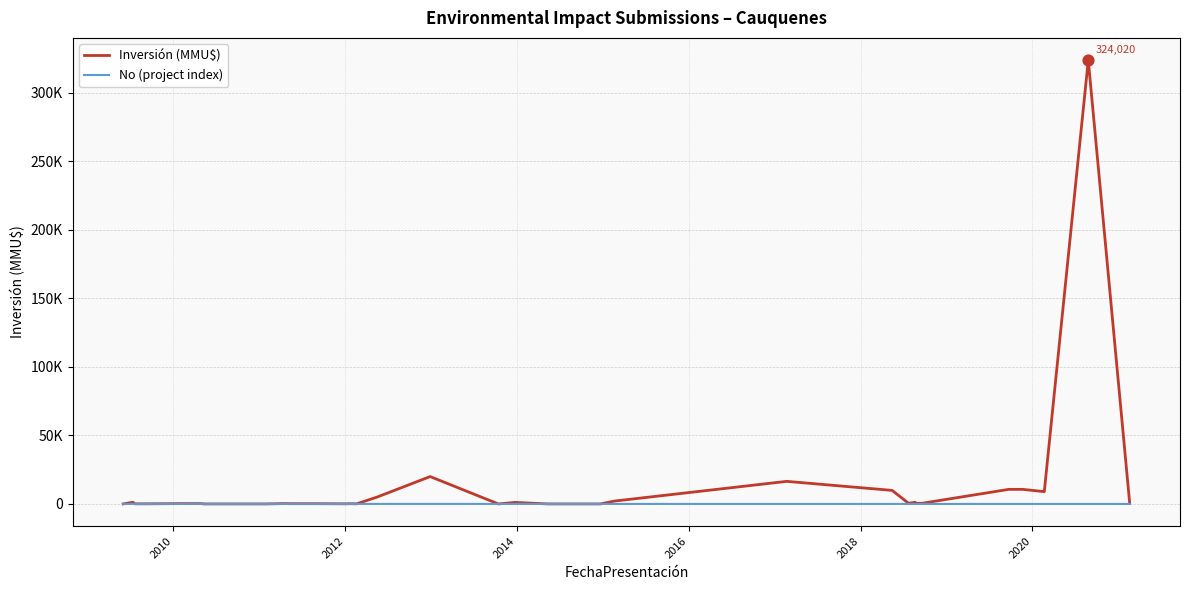

Is the value of No (project index) at 2020 greater than the value of Inversión (MMU$) at 14?

No